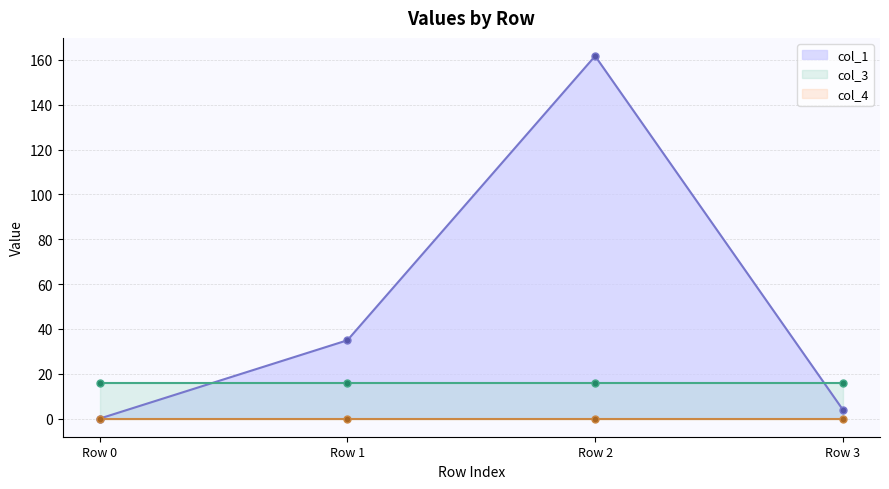

At Row 1, list the series in order from smallest to largest.

col_4, col_3, col_1